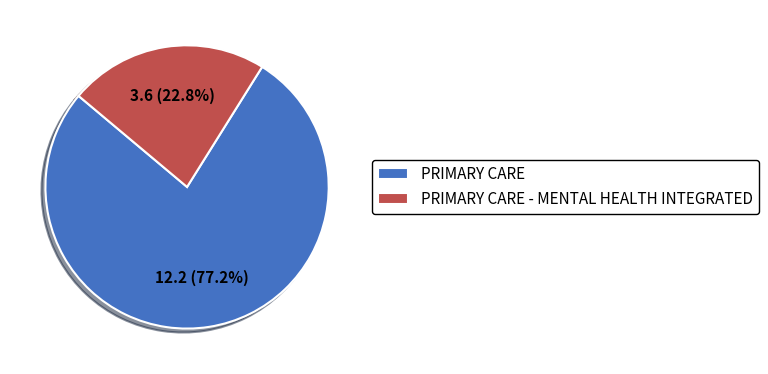

To the nearest percent, what is the difference between the largest and smallest slice percentages?

54%